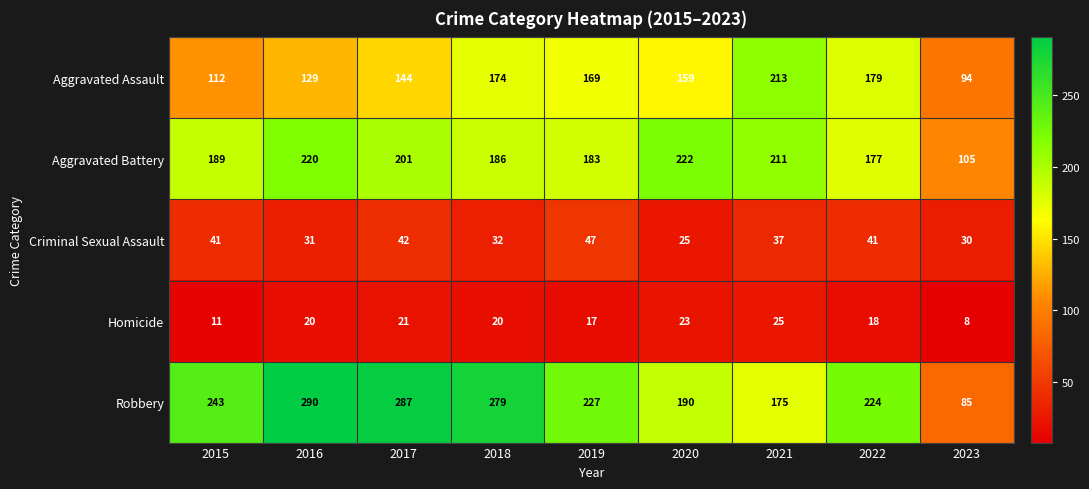

The Criminal Sexual Assault series shows 25 at 2020. True or false?

True